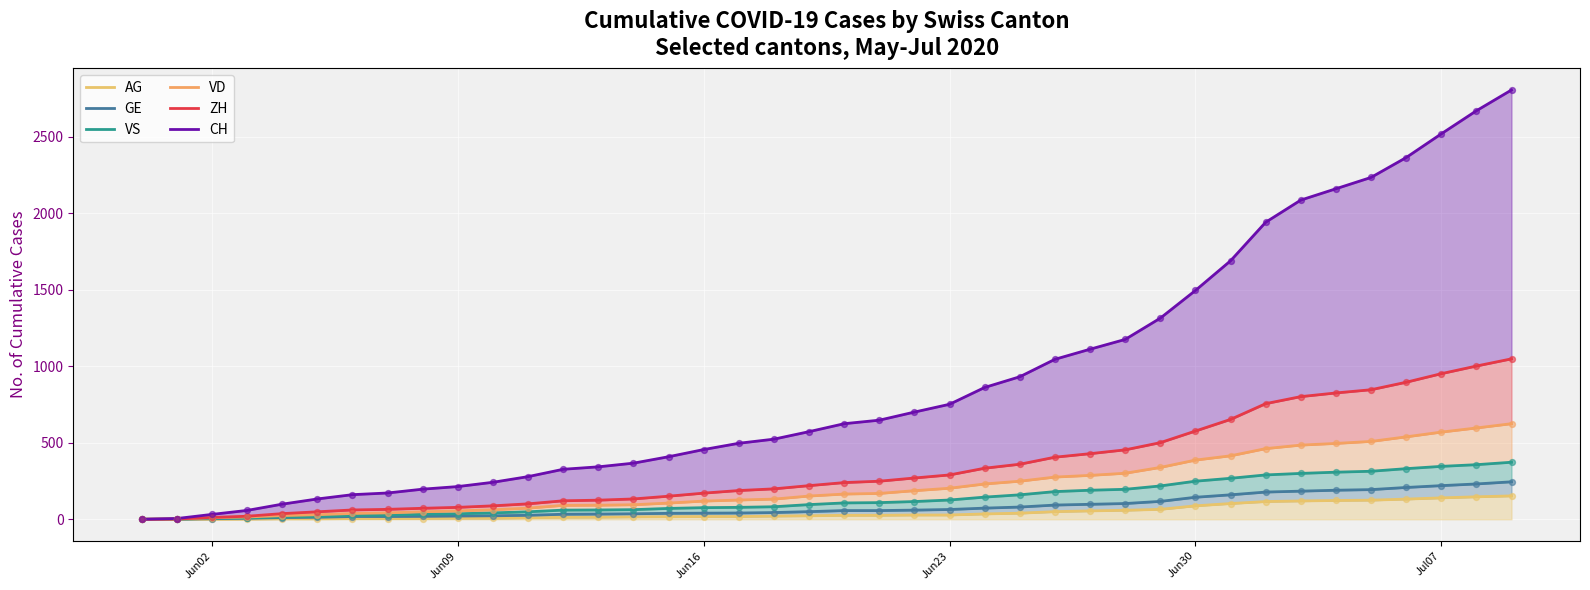

Which series reaches the maximum Y coordinate?

CH